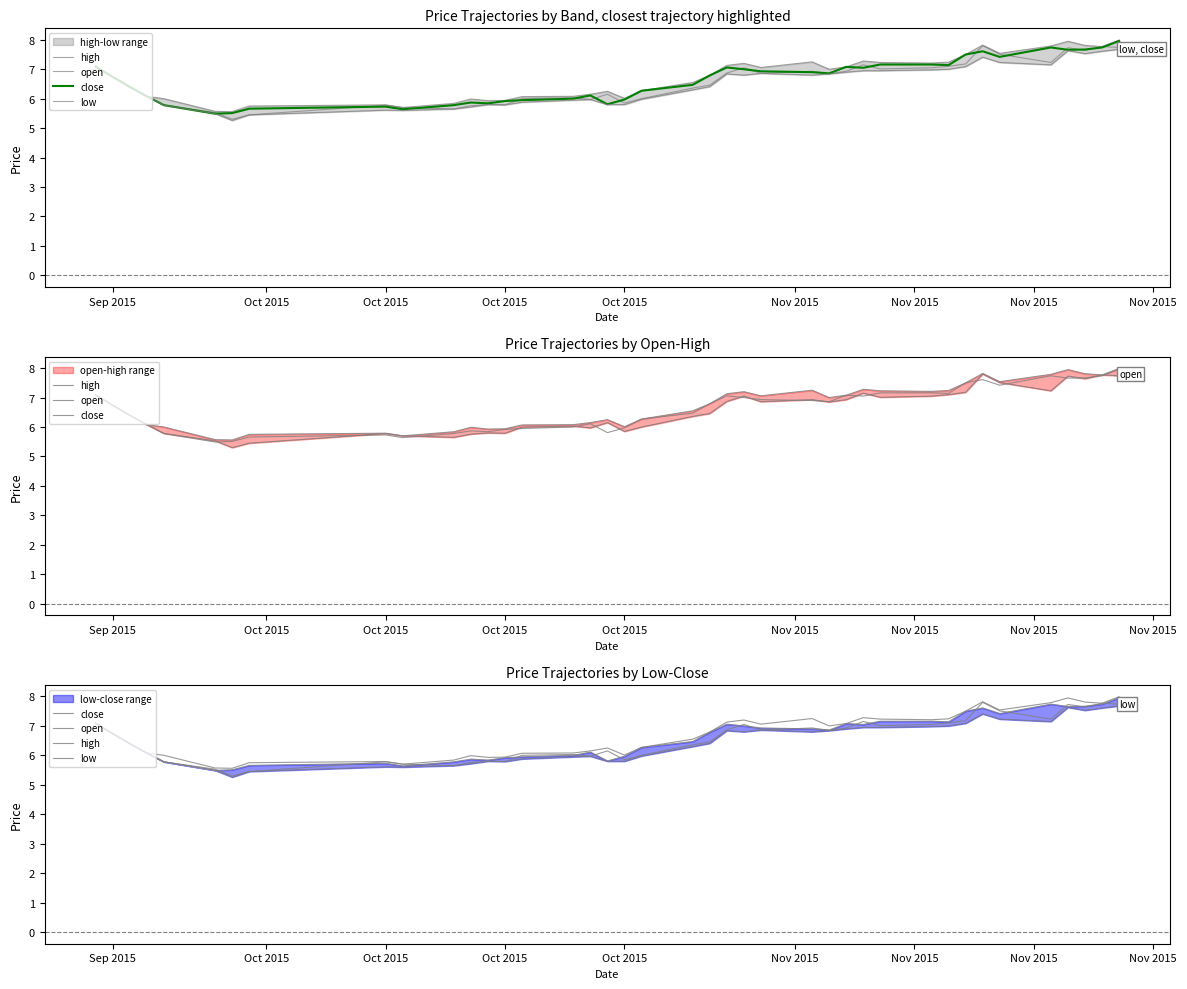

What are all the series names shown in the legend?

high, open, close, low